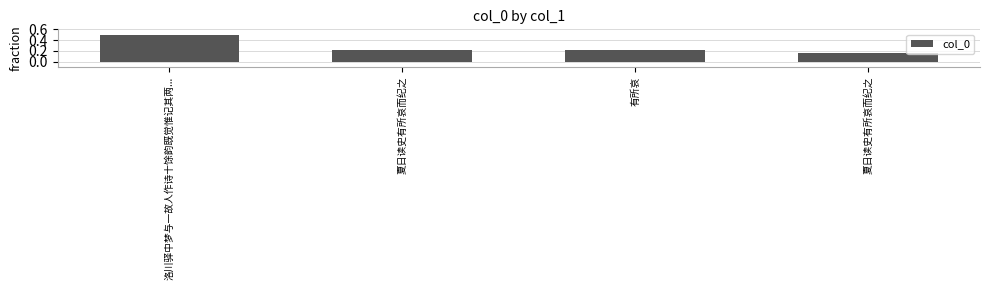

What is the change in value from 有所哀 to 夏日读史有所哀而纪之?

-0.1